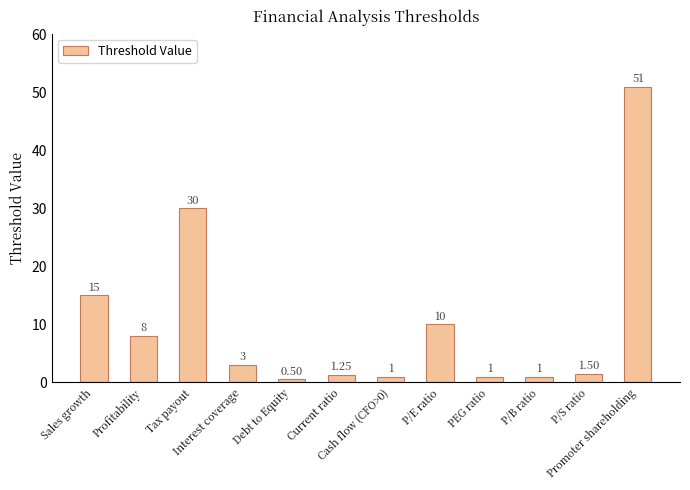

What is the maximum value shown in the chart?

51.0